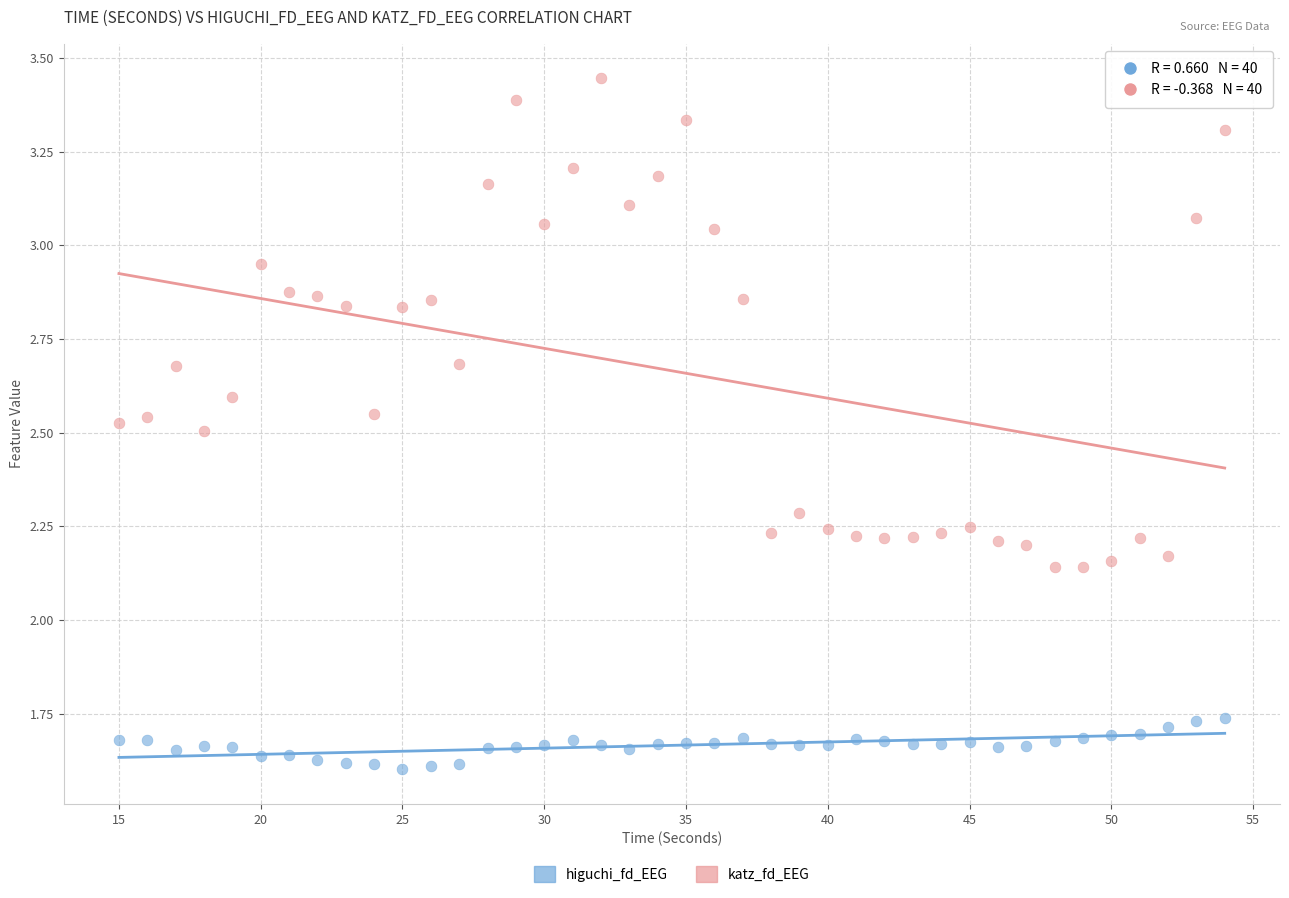

What are all the series names shown in the legend?

higuchi_fd_EEG, katz_fd_EEG